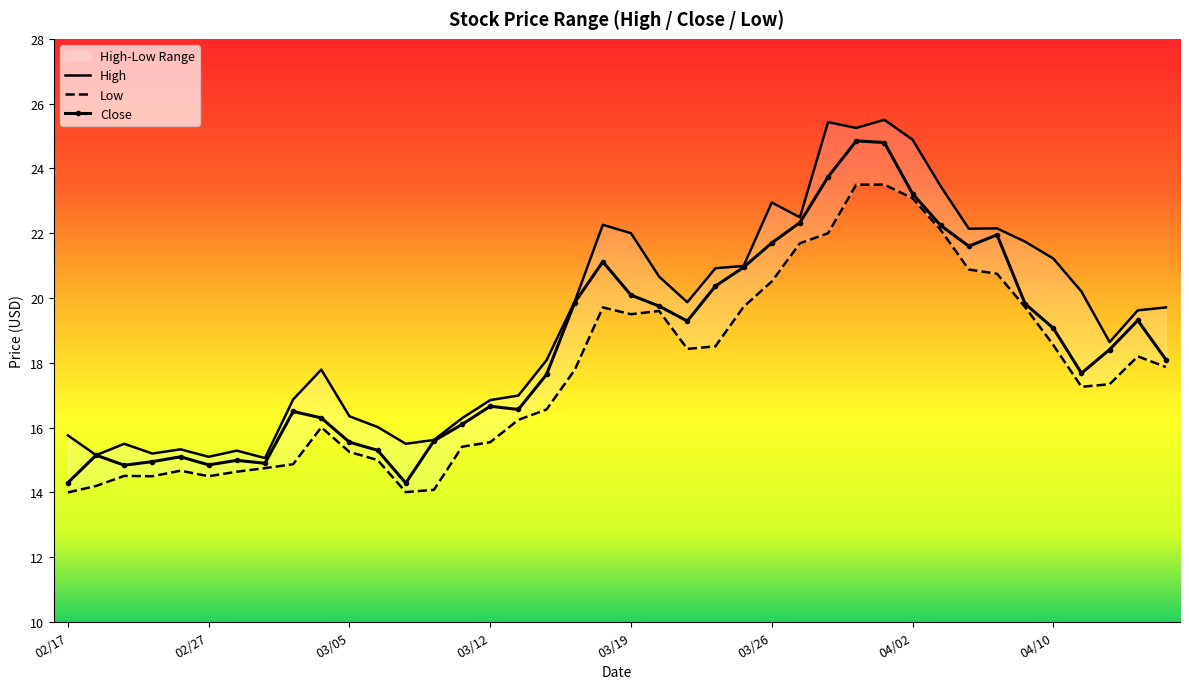

What is the value of the Low point at the 7th from the left?

14.6